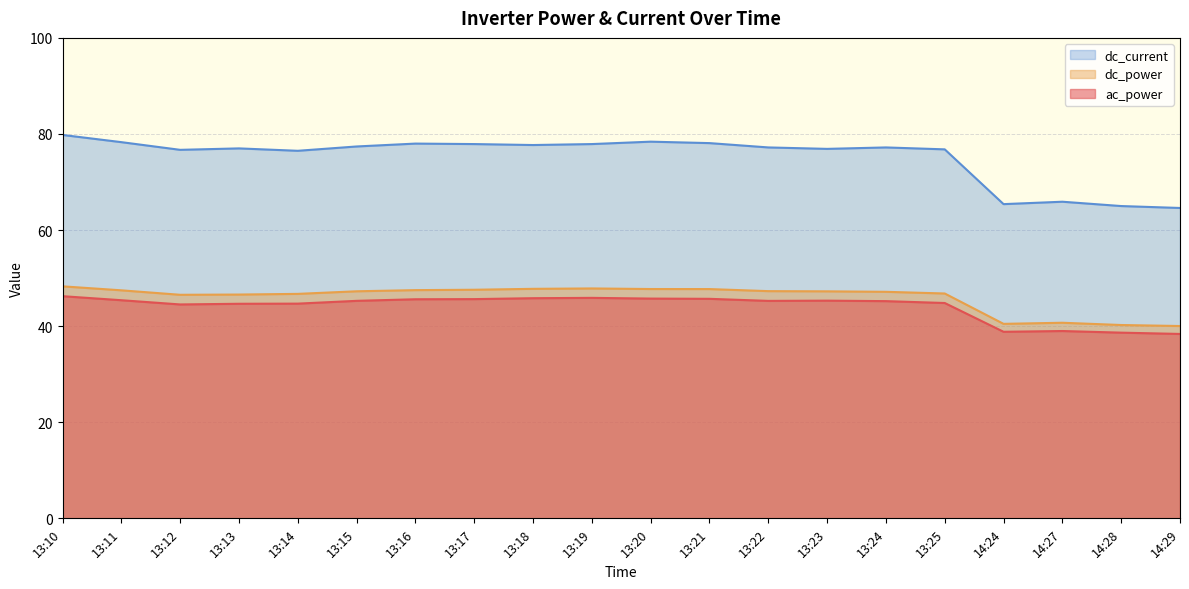

Reading left to right, extract all data points from this chart.

ac_power: 46.2	45.4	44.5	44.7	44.7	45.3	45.6	45.6	45.8	45.9	45.7	45.7	45.3	45.3	45.2	44.8	38.8	39.0	38.6	38.4
dc_power: 48.3	47.5	46.5	46.6	46.7	47.3	47.5	47.6	47.8	47.9	47.7	47.7	47.3	47.2	47.1	46.8	40.5	40.7	40.2	40.0
dc_current: 79.8	78.3	76.7	77.0	76.5	77.4	78.0	77.9	77.7	77.9	78.4	78.1	77.2	76.9	77.2	76.8	65.4	65.9	65.0	64.6